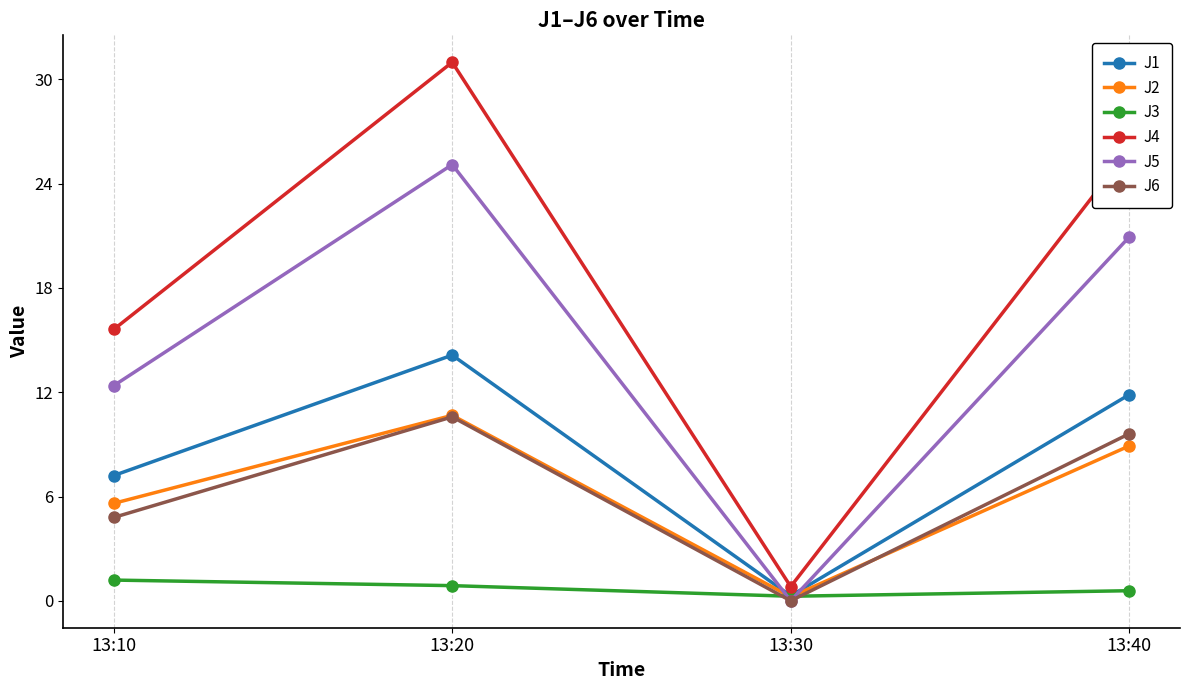

How many interior local valleys does the J3 series have?

1